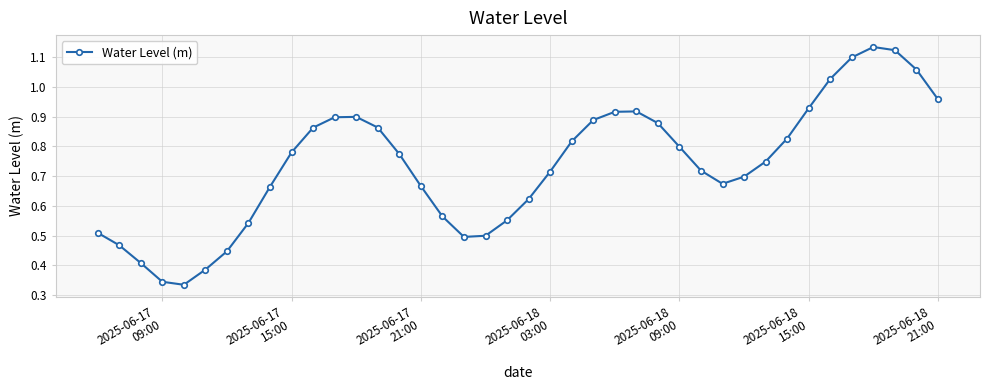

How many categories are shown in the chart?

40